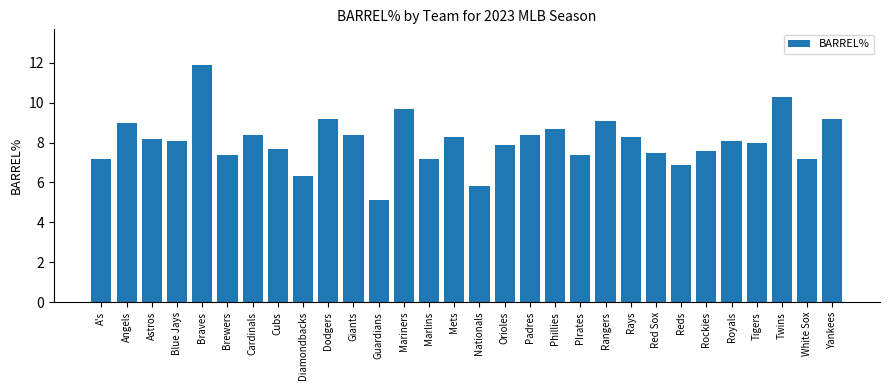

What is the approximate value at Rangers?

9.1